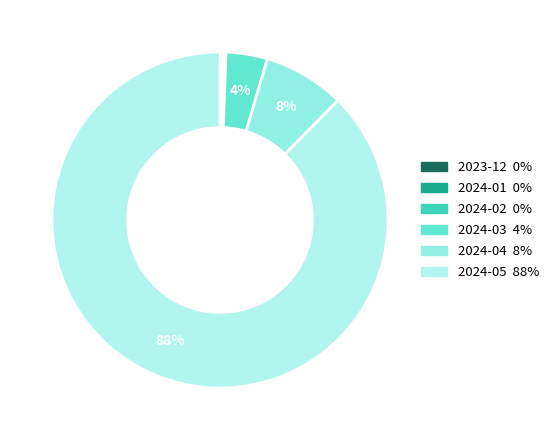

Count the number of slices in the pie.

6